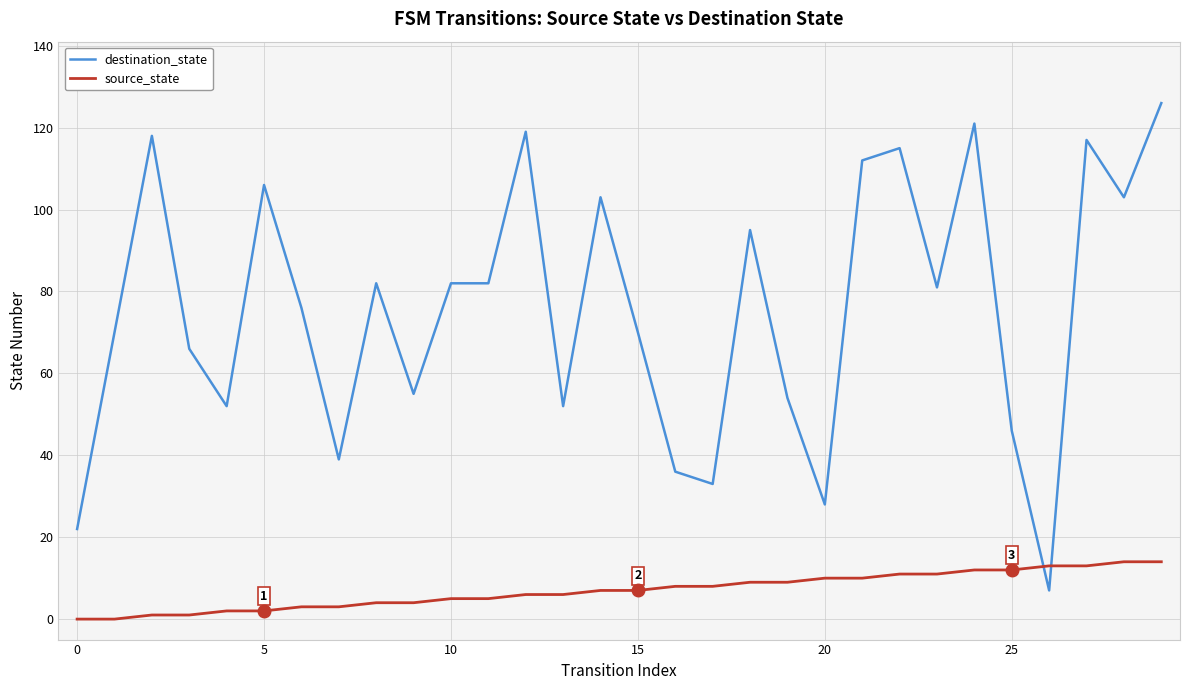

Which series has the widest spread of values?

destination_state